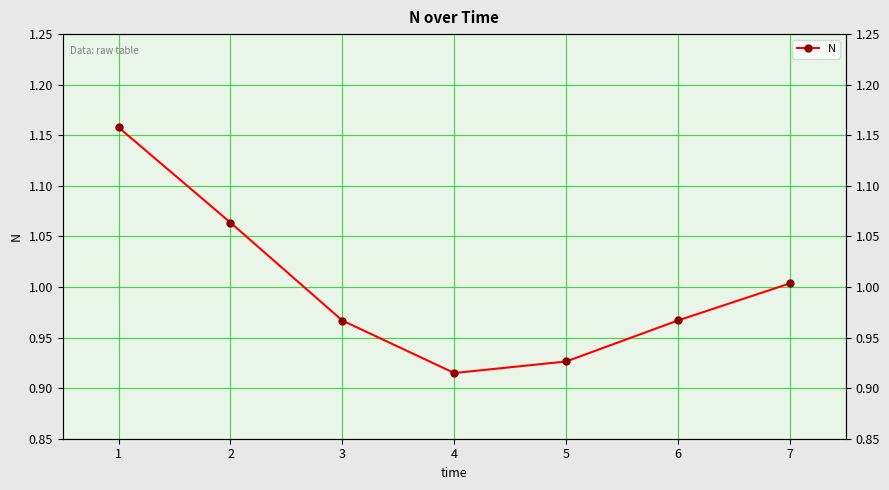

Reading left to right, transcribe all the data shown in this chart.

1=1.2	2=1.1	3=1.0	4=0.9	5=0.9	6=1.0	7=1.0